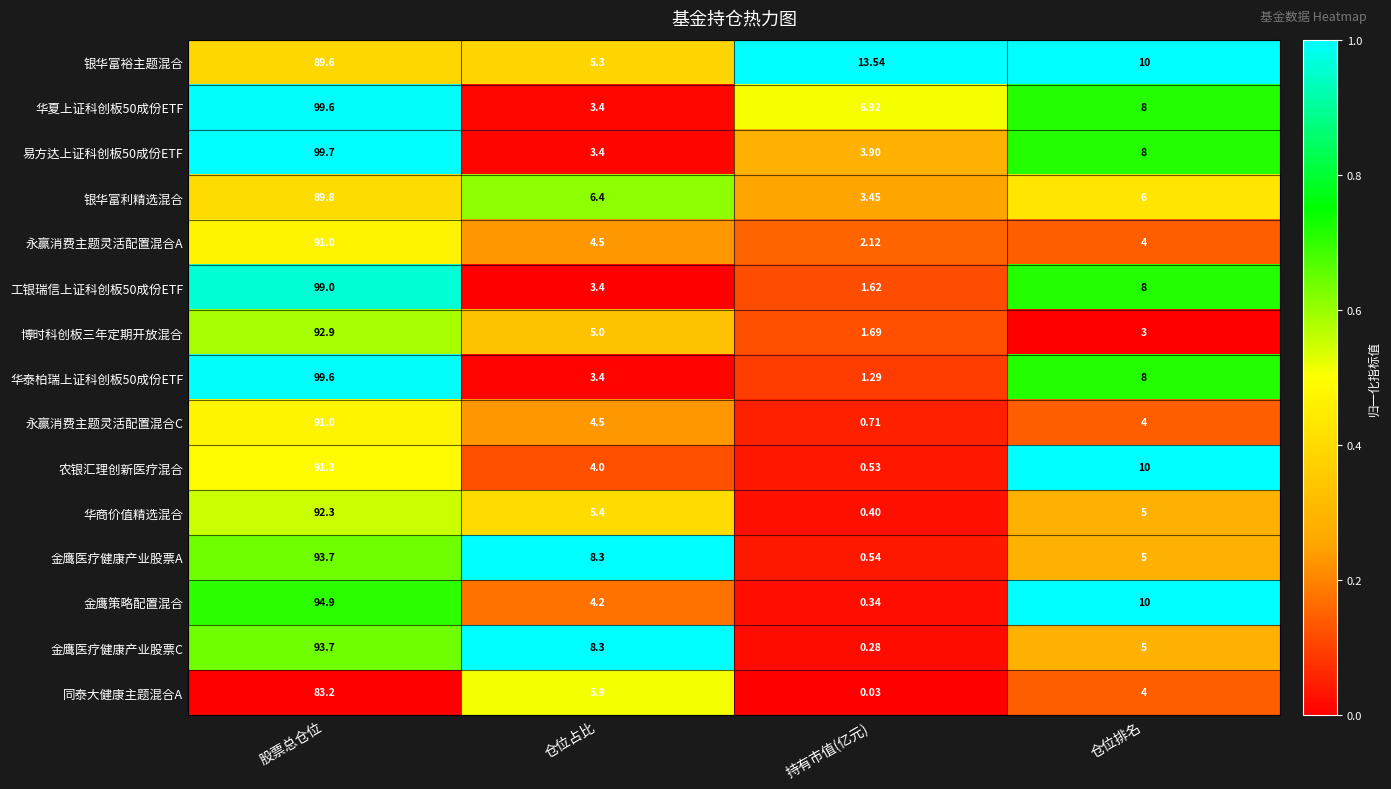

At which label does 金鹰策略配置混合 first exceed 10?

股票总仓位